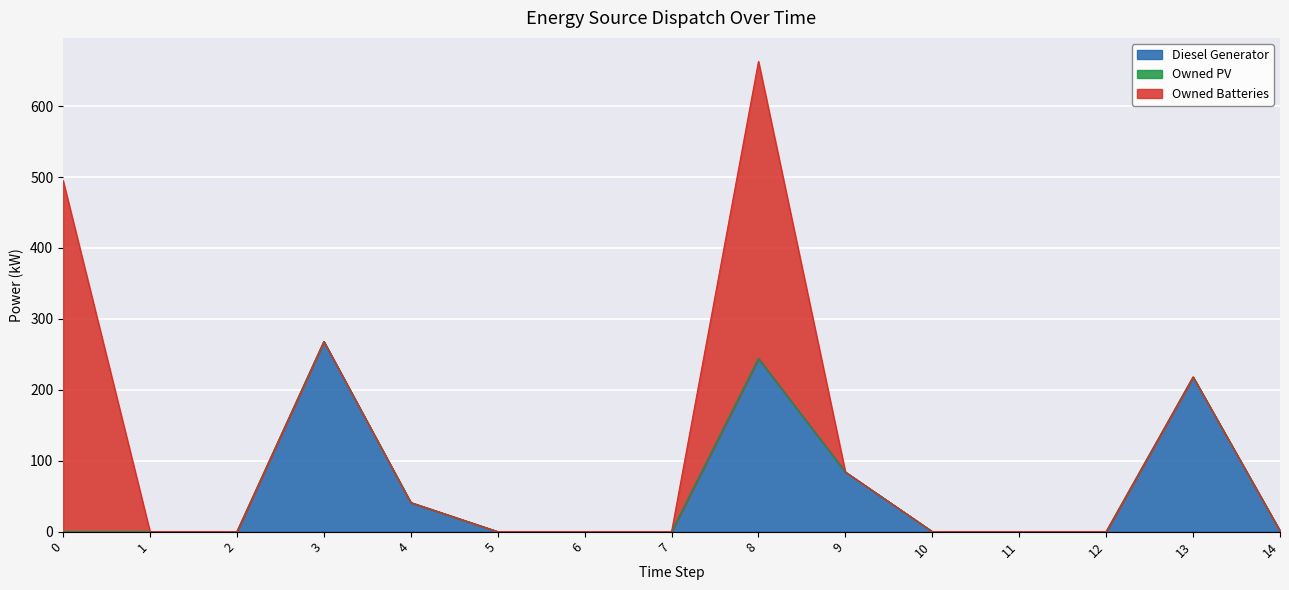

How many data points in Owned Batteries are above 0?

2